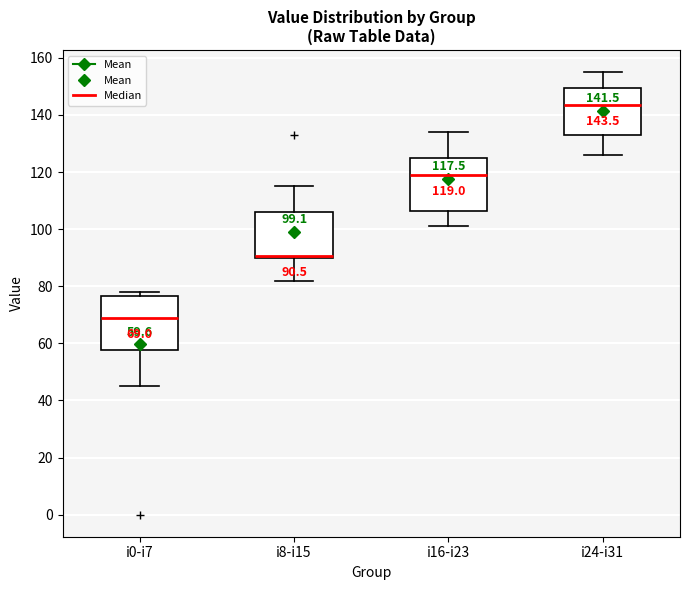

Which box's median line is the highest?

i24-i31